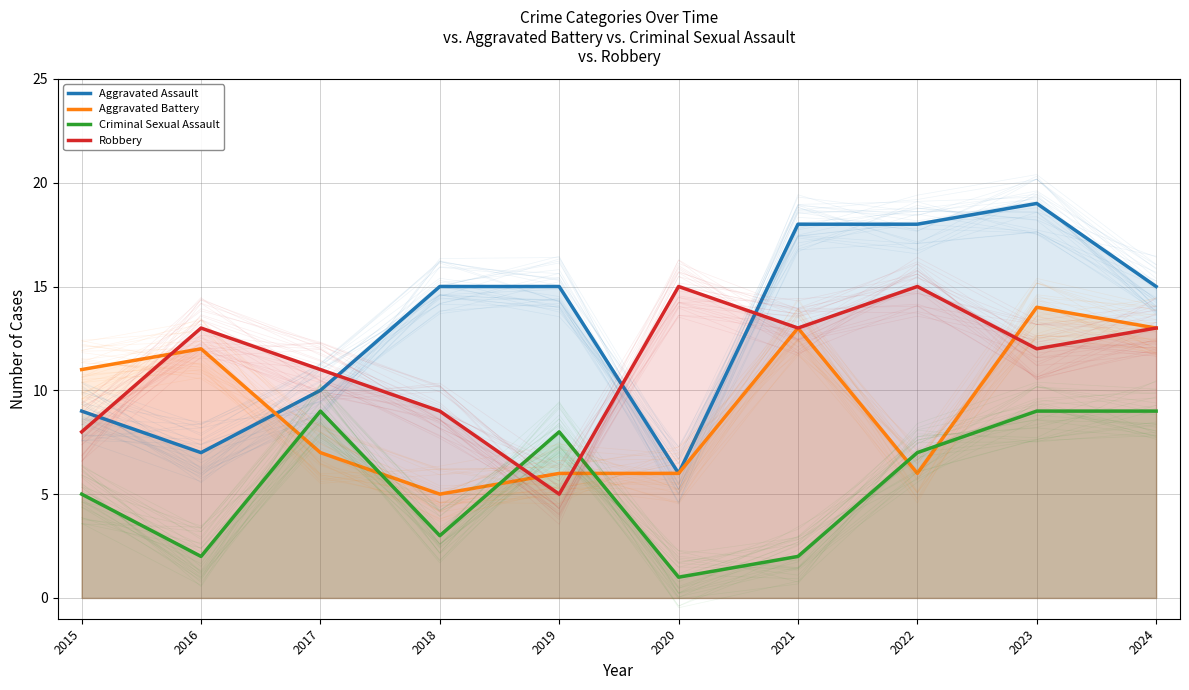

How many interior local peaks does the Aggravated Battery series have?

3